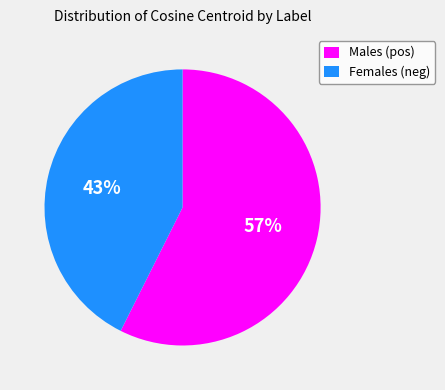

Is there a majority slice in this chart?

Yes